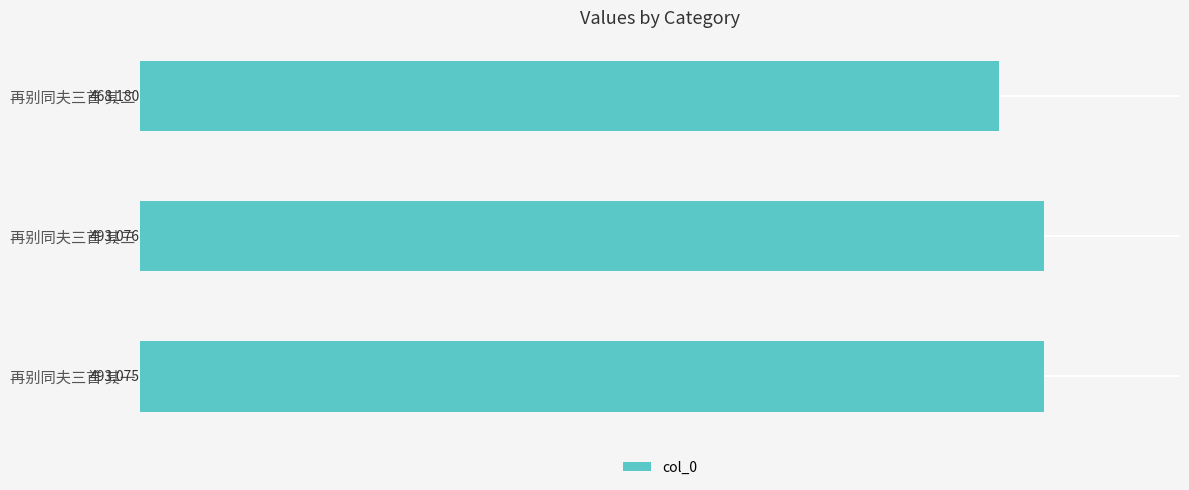

What is the approximate value at 再别同夫三首 其二, to the nearest 100?

468200